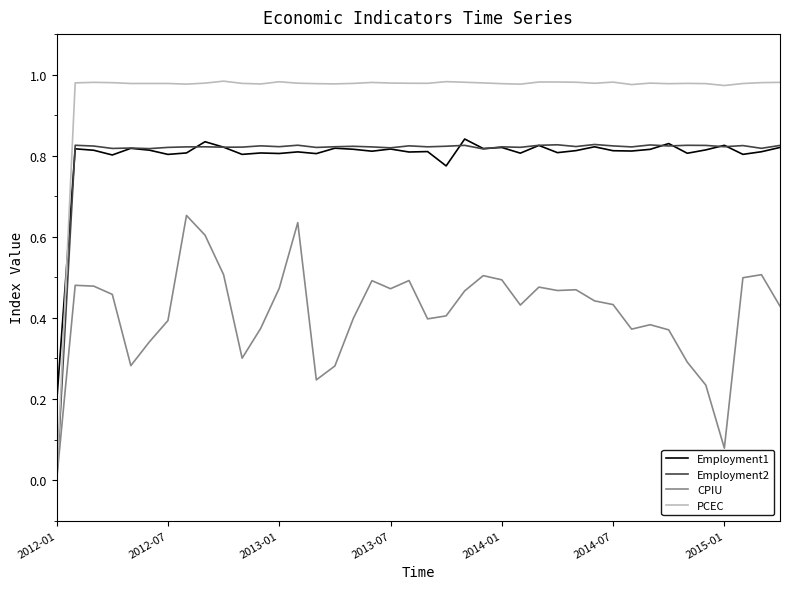

Which series has the largest total across all categories?

PCEC